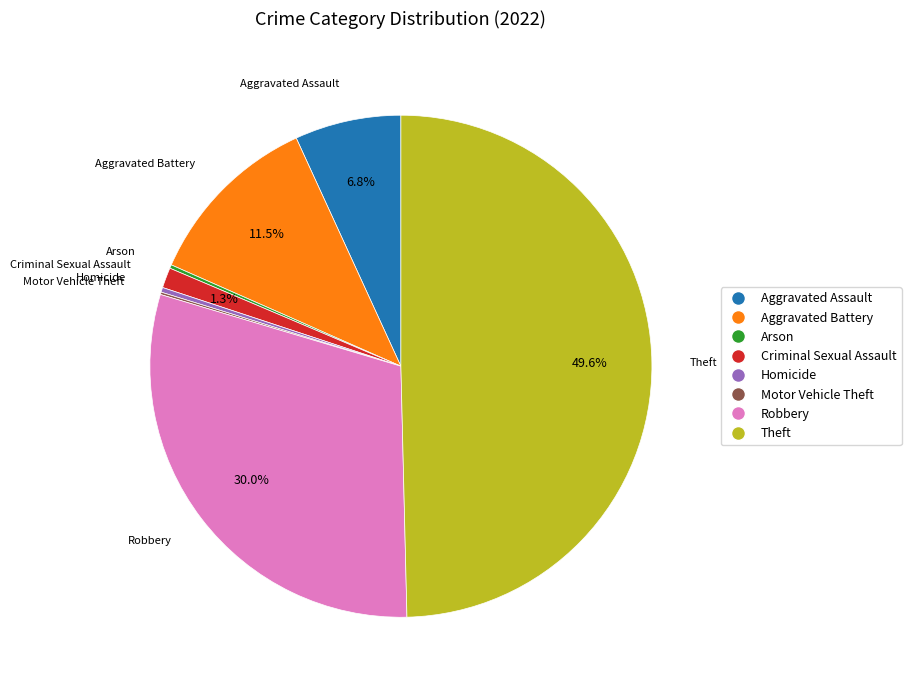

What is the largest slice in the pie chart?

Theft